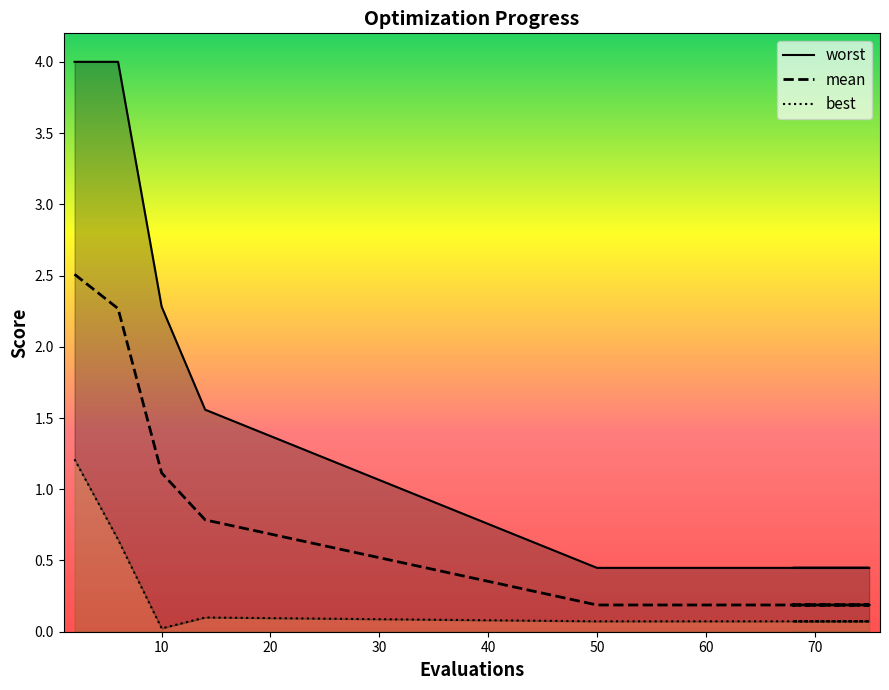

At which category is the sum across all series the highest?

2